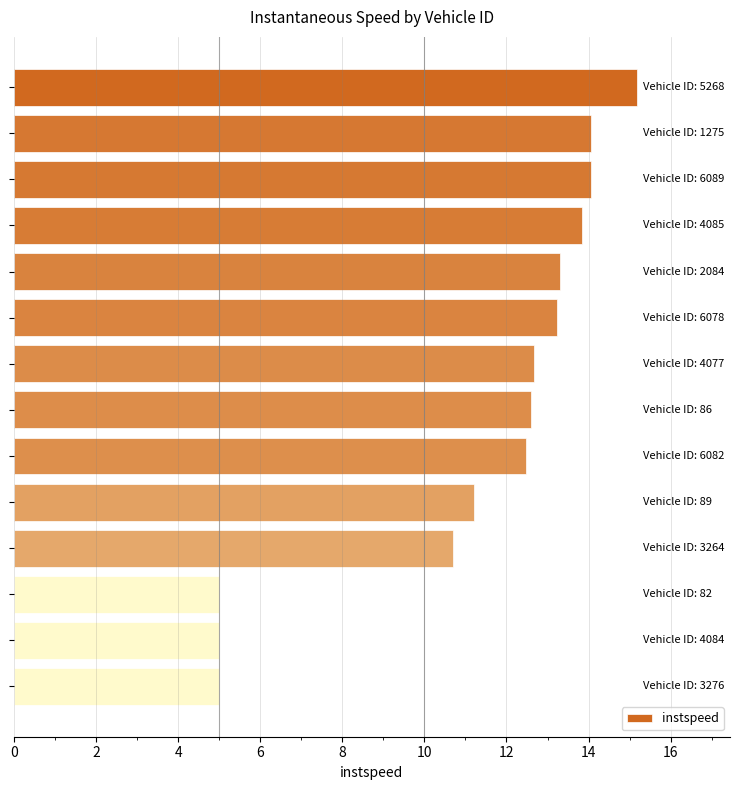

What is the value of the 7th bar from the top?

12.7